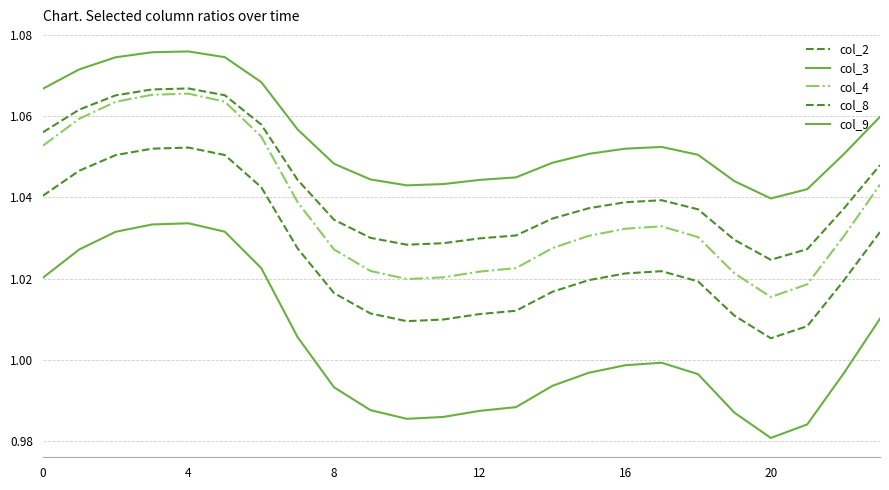

How many lines are shown in the chart?

5